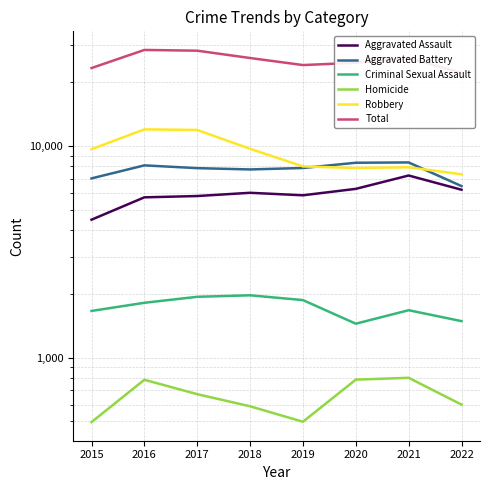

What is the total value across all series at 2016?

56716